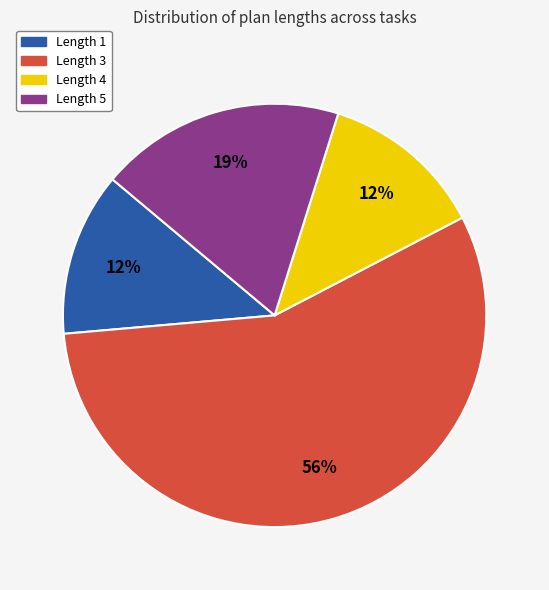

True or false: Length 1 accounts for 18% of the total.

False